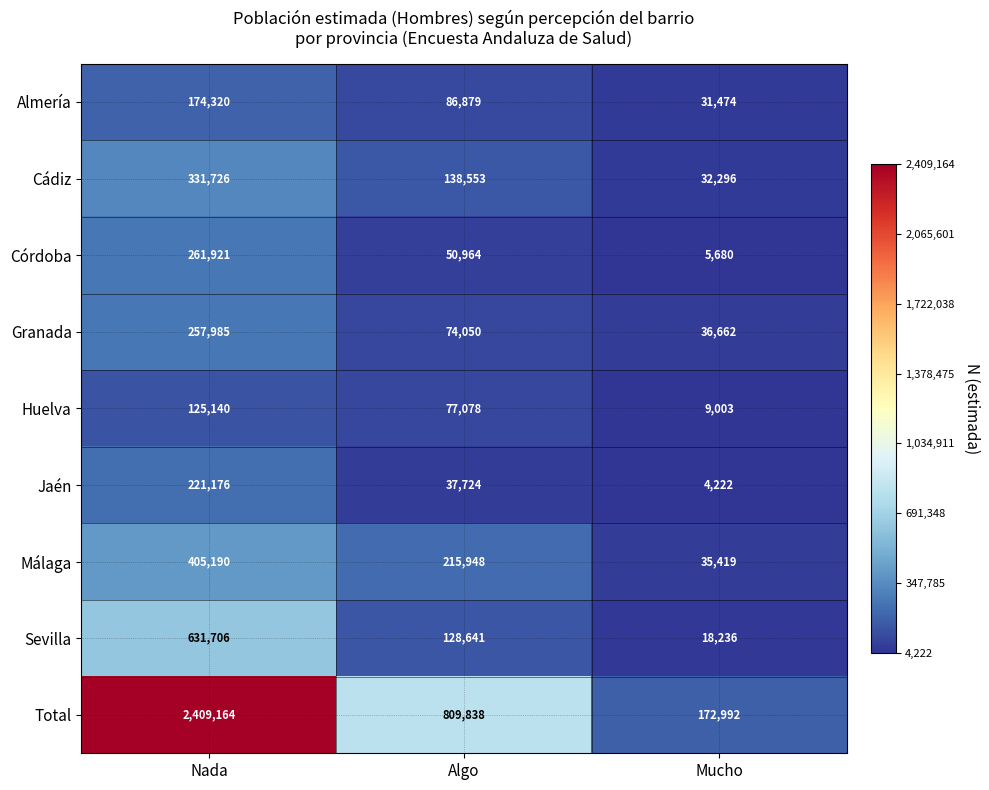

The Cádiz series shows 84278 at Algo. True or false?

False